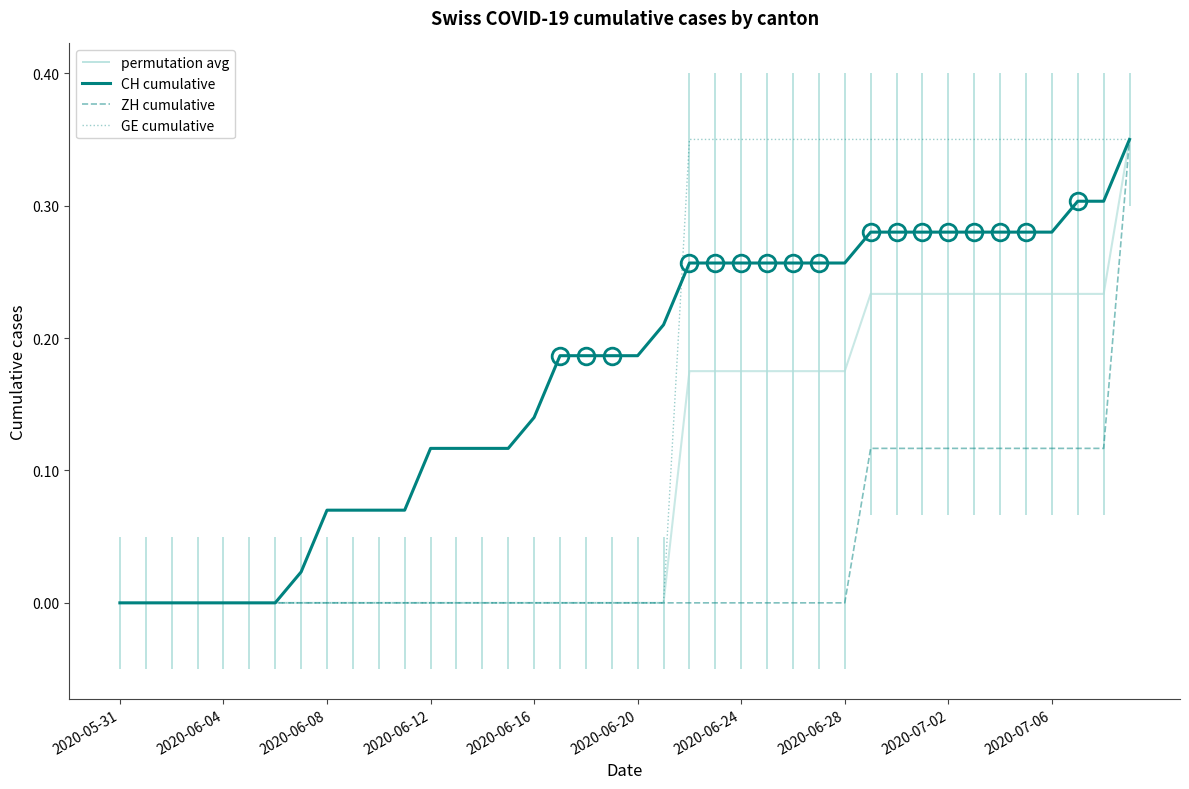

Is the value of ZH cumulative at 35 greater than the value of CH cumulative at 25?

No